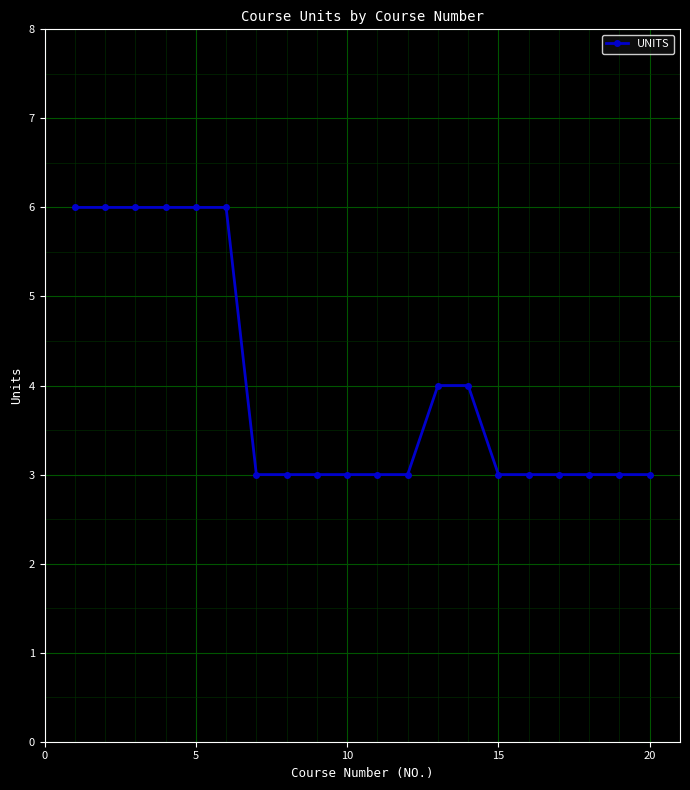

What is the average value?

4